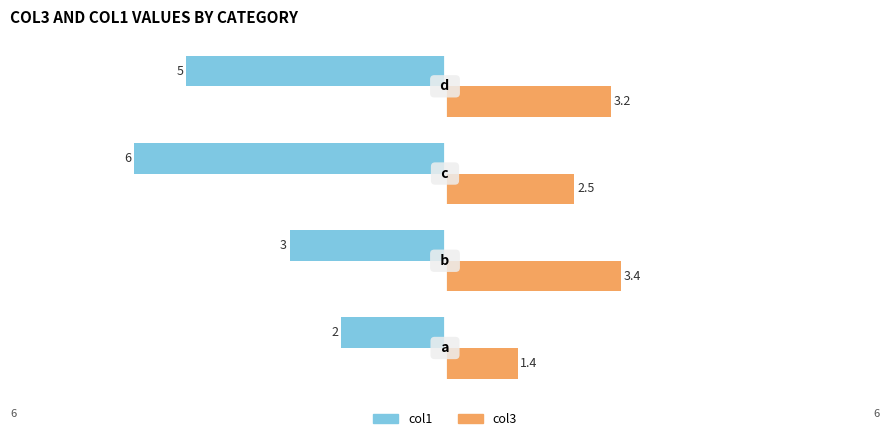

What are all the series names shown in the legend?

col1, col3